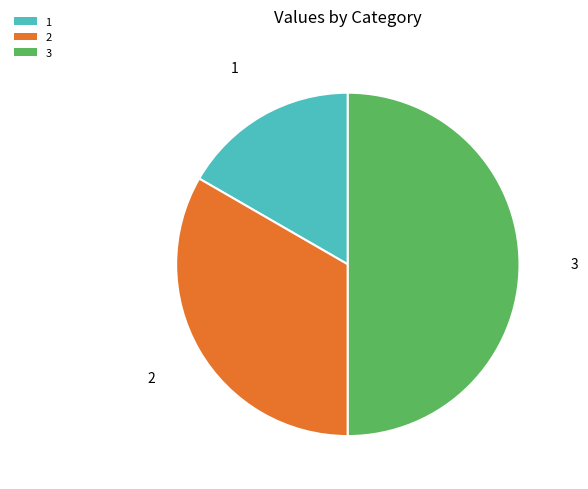

The 2 slice represents 33% of the pie. True or false?

True